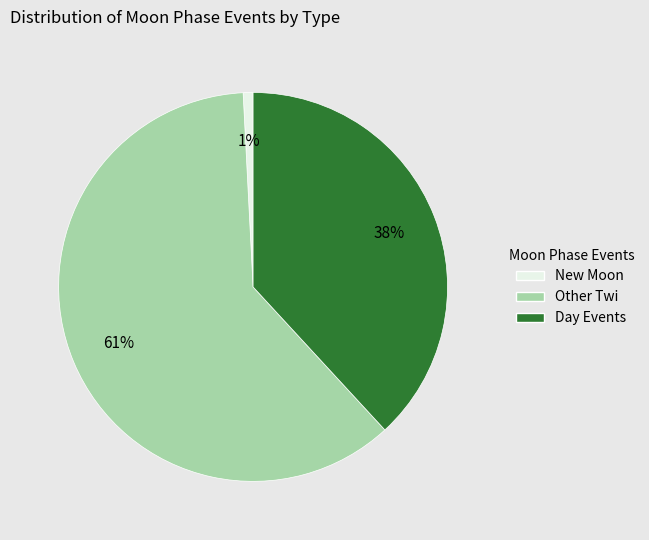

To the nearest percent, what is the average slice percentage?

33%